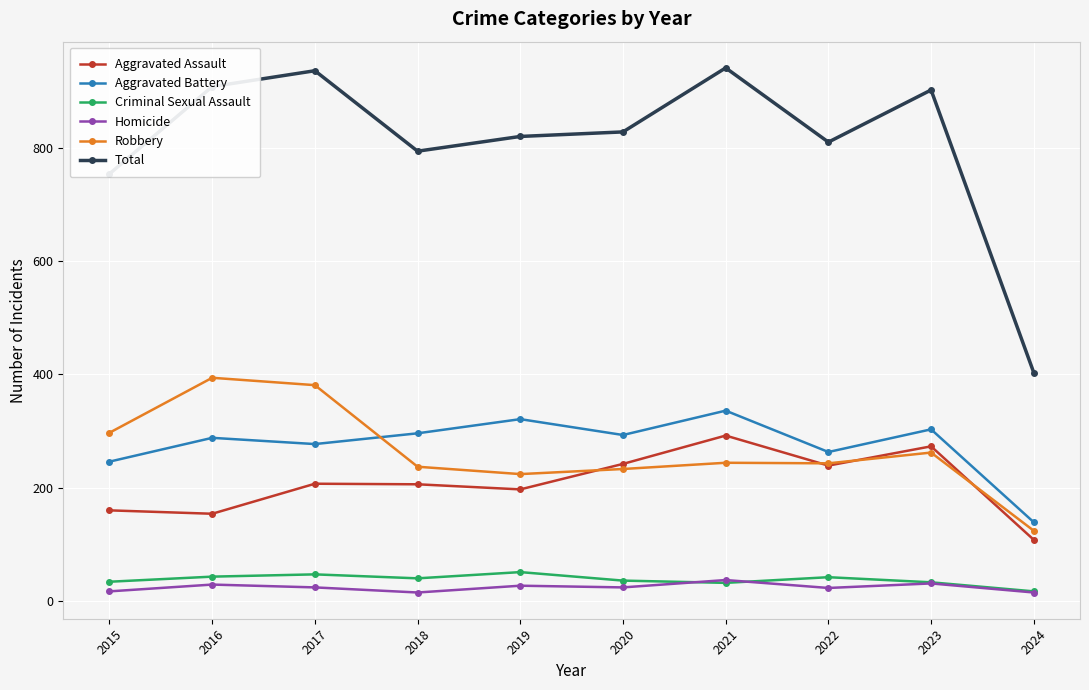

What is the difference between the maximum and second lowest values in the Aggravated Assault series?

138